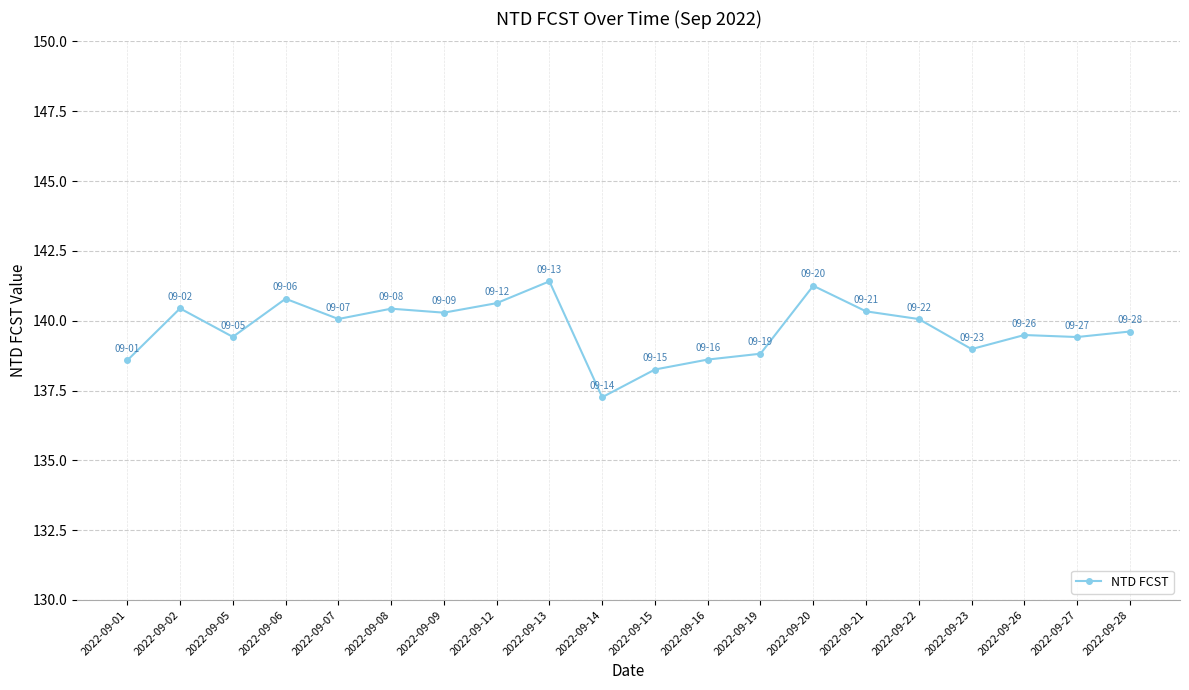

What is the value of the 3rd point from the left?

139.4